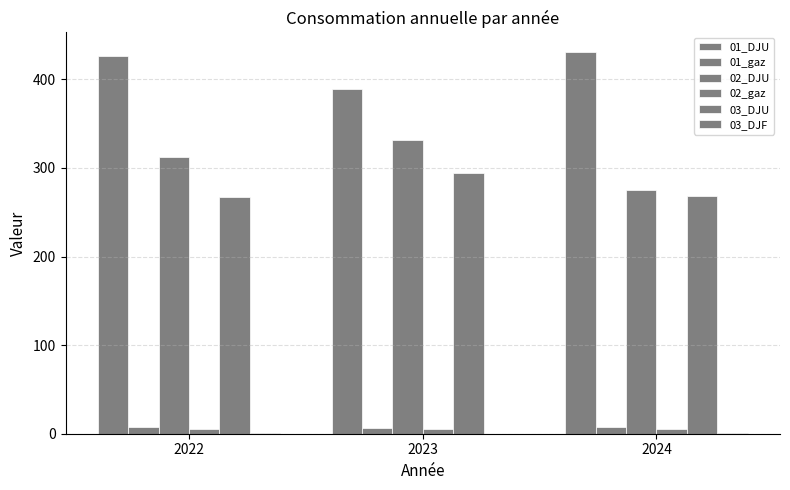

Are the bars horizontal?

No